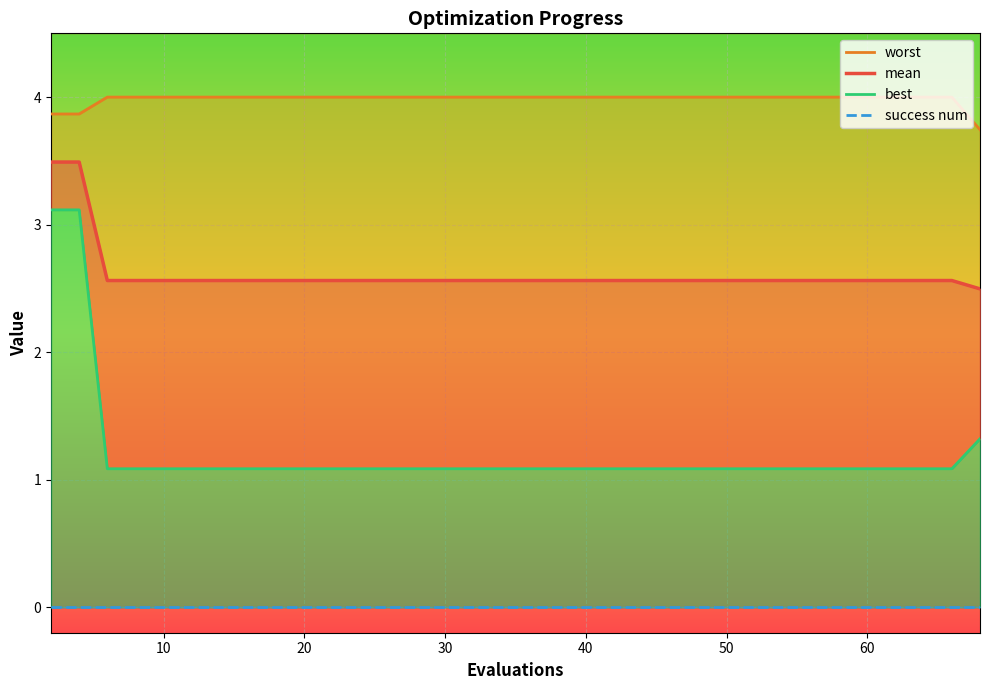

True or false: success num has more than 0 interior local peaks.

False